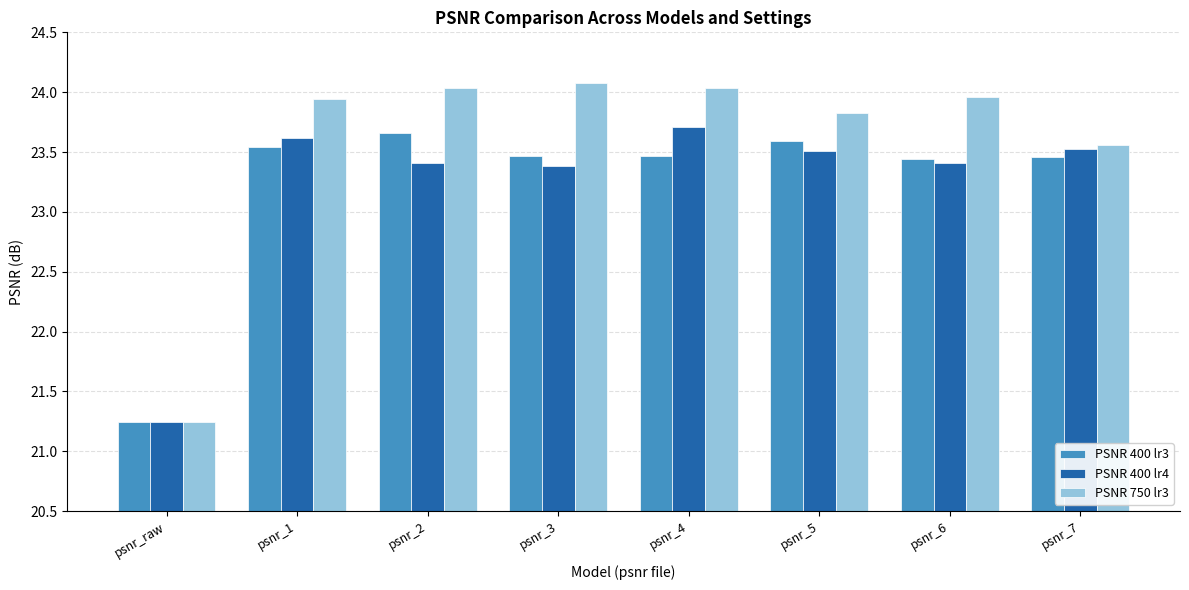

At which category is the sum across all series the highest?

psnr_4